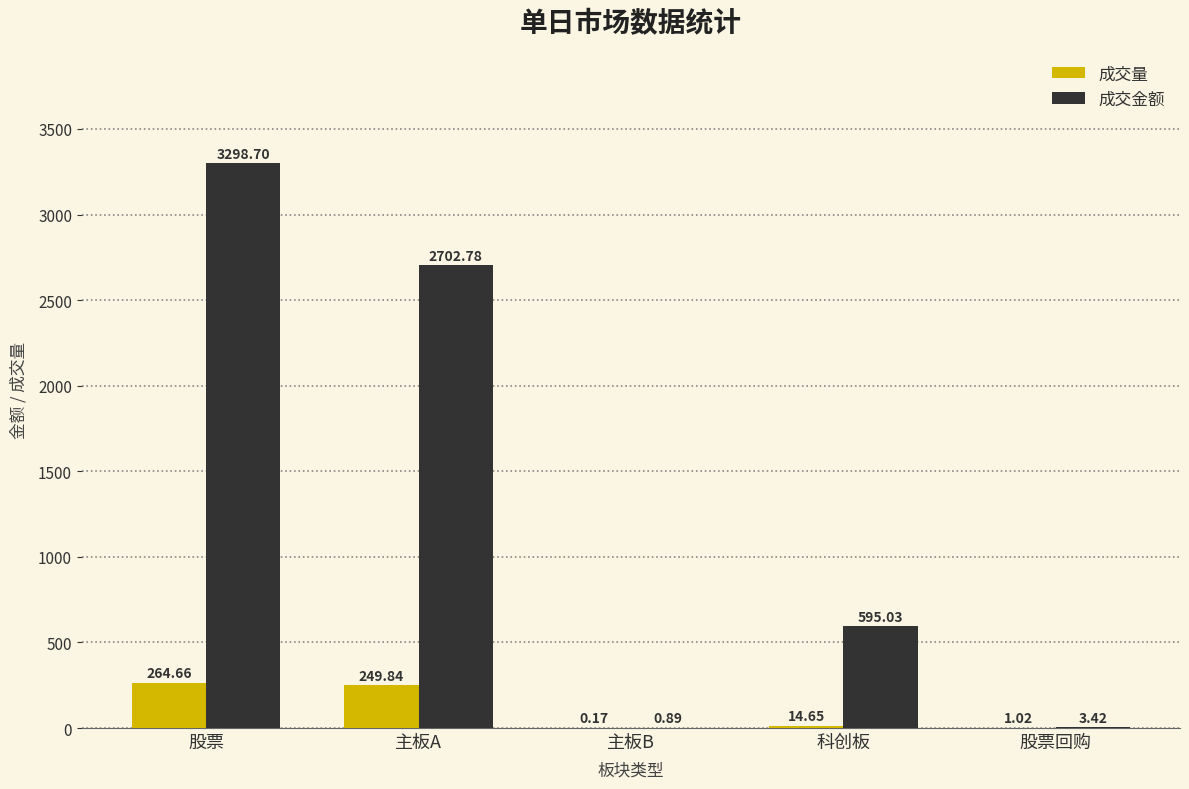

Which category has the highest value across all series?

股票